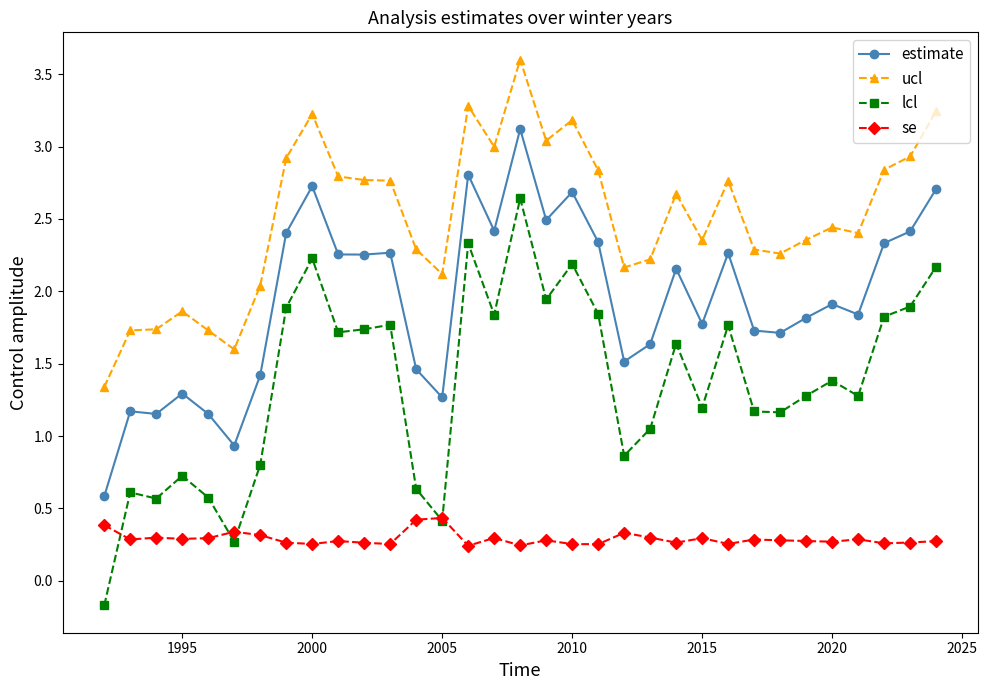

True or false: se has more than 2 points higher than both neighbors.

True